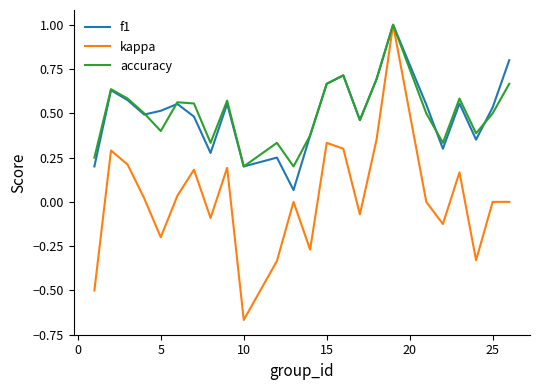

How many distinct data groups are displayed?

3